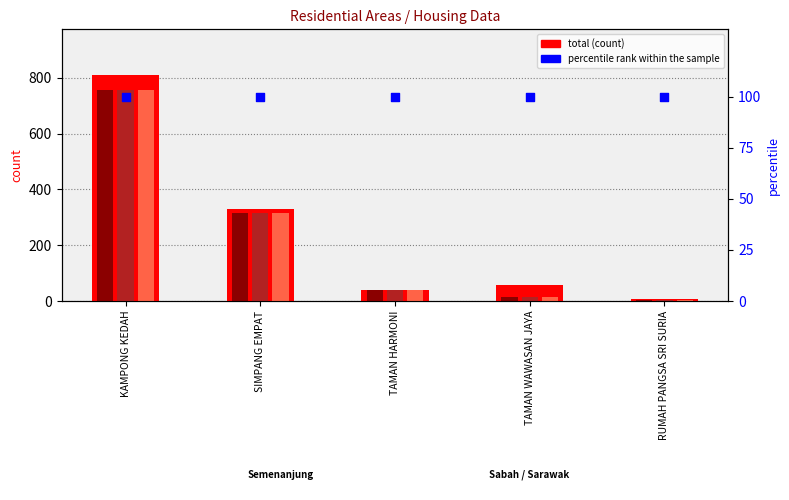

Which series reaches the minimum Y coordinate?

M_semenanjung